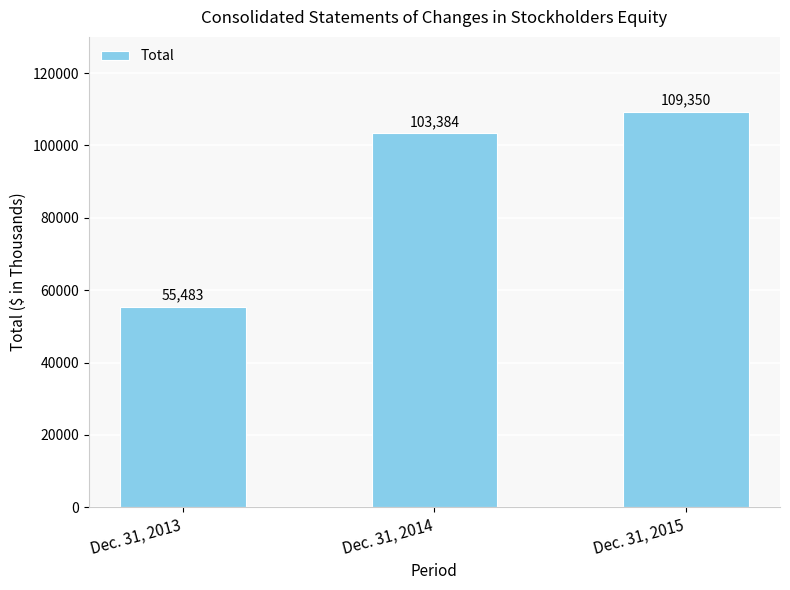

What is the value of the 2nd bar from the left?

103384